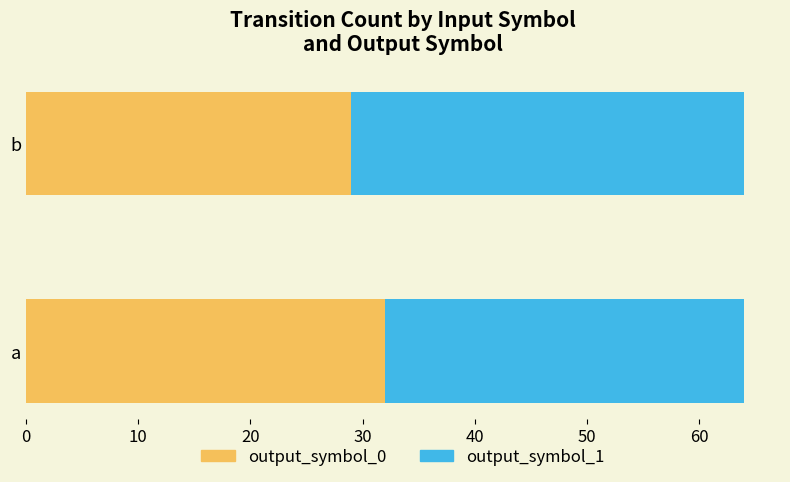

What is the total value across all series at b?

64